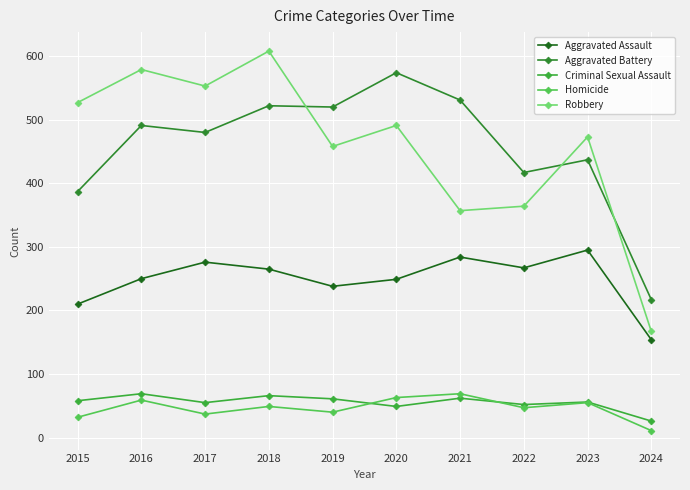

True or false: Criminal Sexual Assault has more than 2 points higher than both neighbors.

True